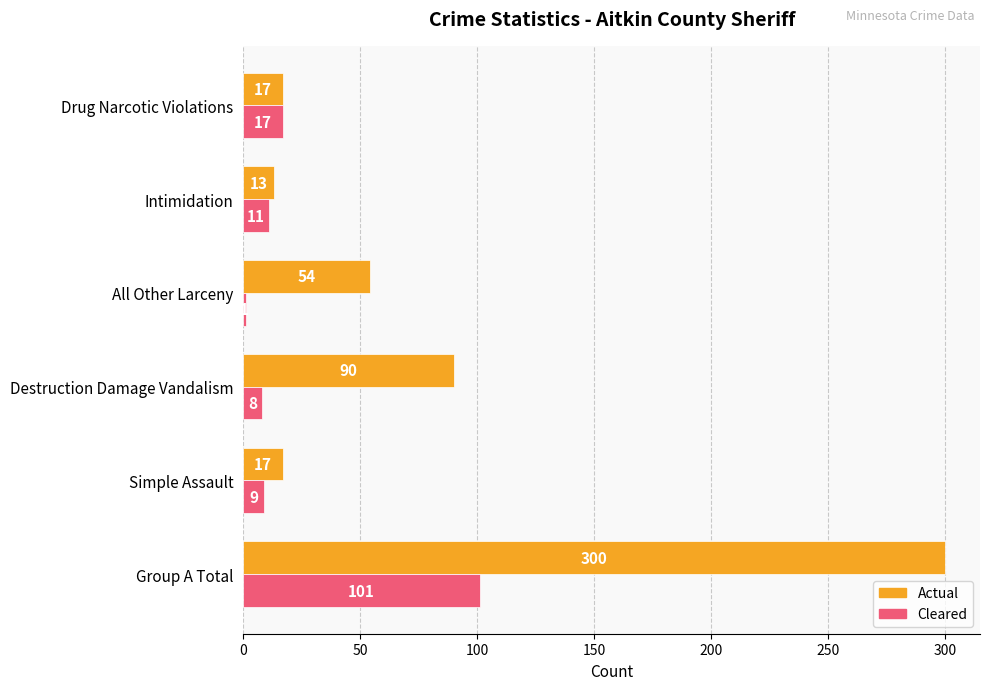

At which category is the sum across all series the highest?

Group A Total